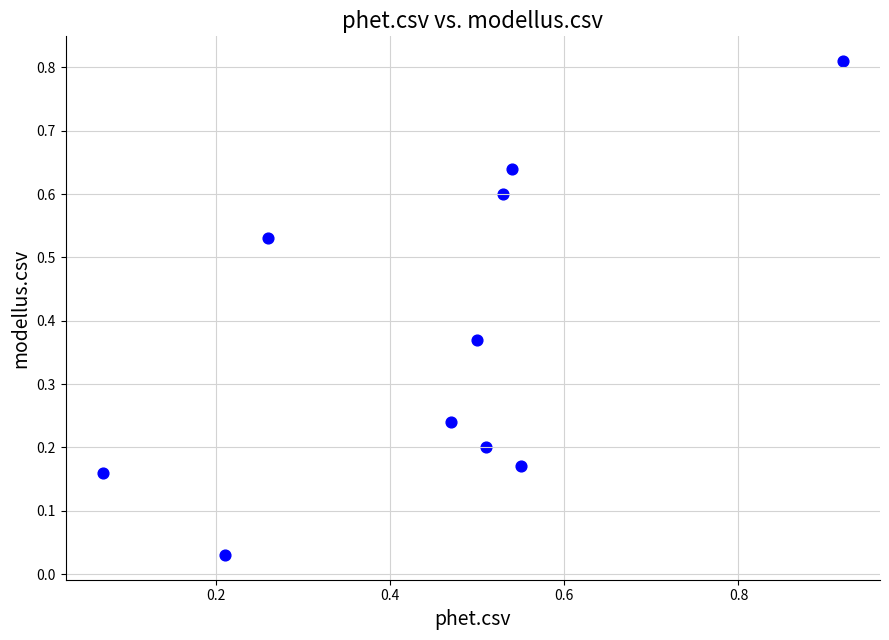

What is the range of X values (max minus min)?

0.9